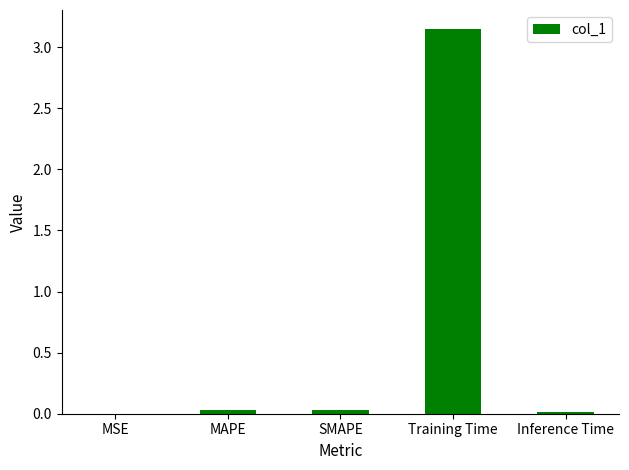

What is the average value?

0.6